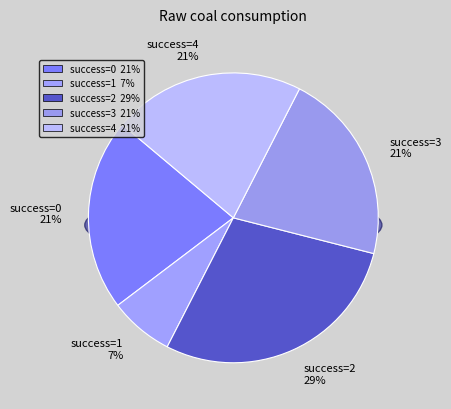

The 3 slice represents 21% of the pie. True or false?

True